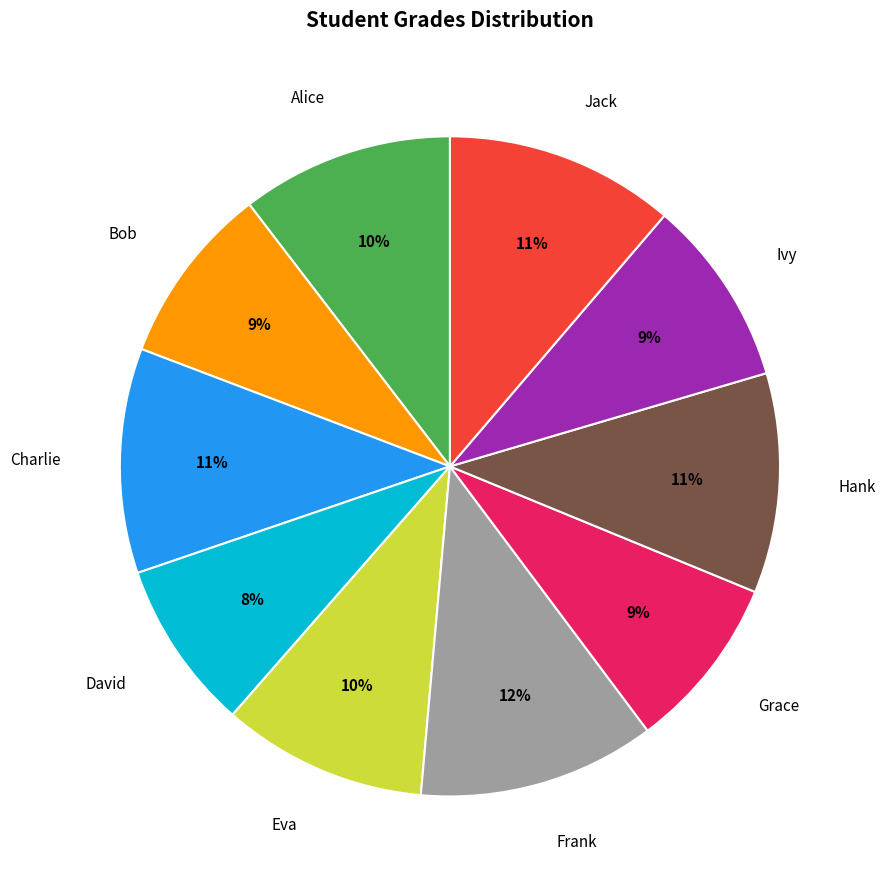

Approximately how many times larger is the value at David compared to Frank?

0.7